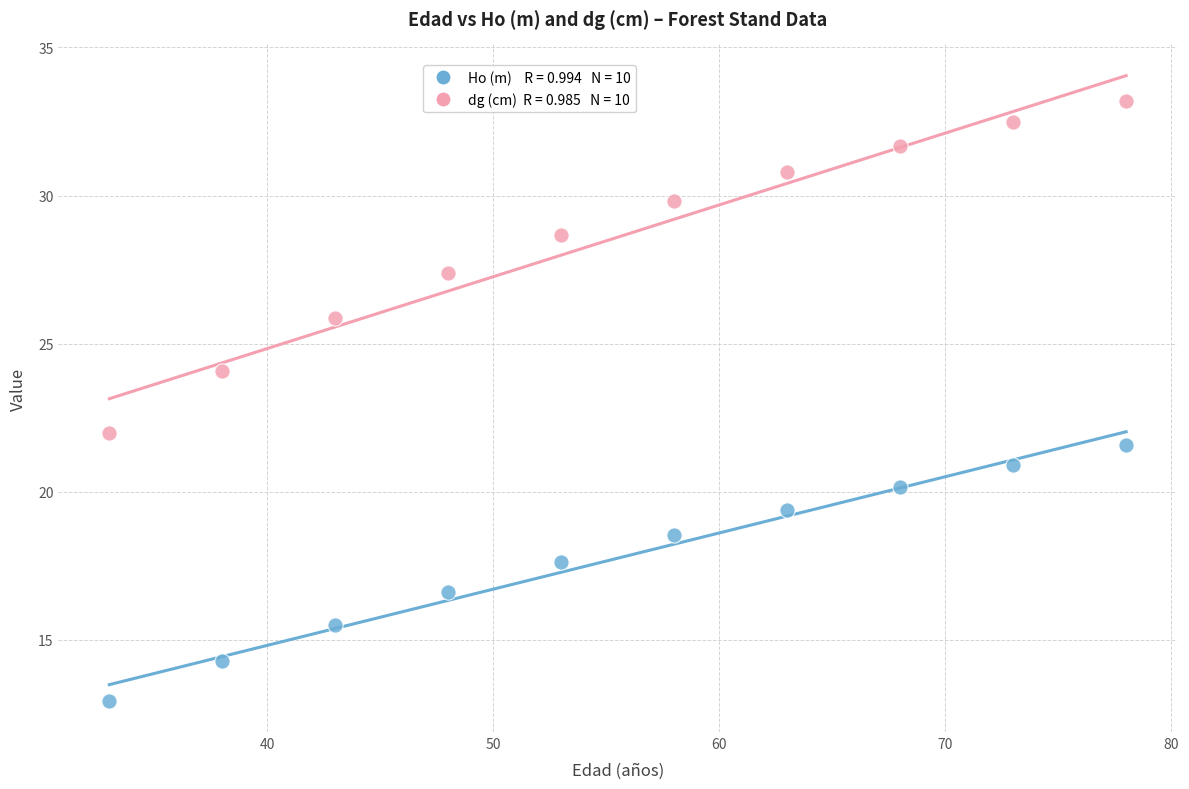

Across all data points, what is the range of Y values (max minus min)?

20.2